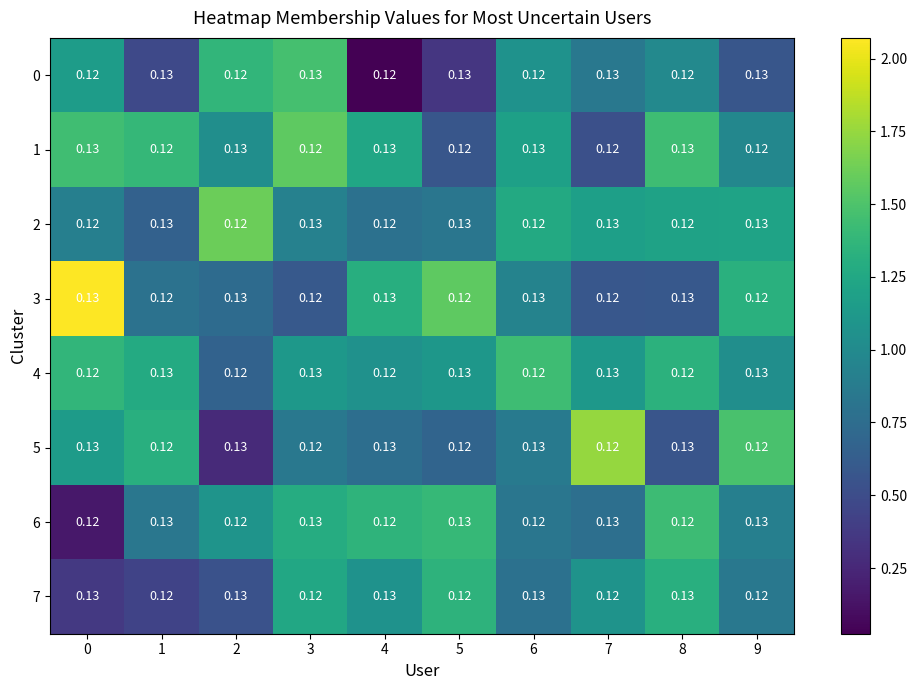

Is the value of 7 at 1 greater than the value of 3 at 8?

No